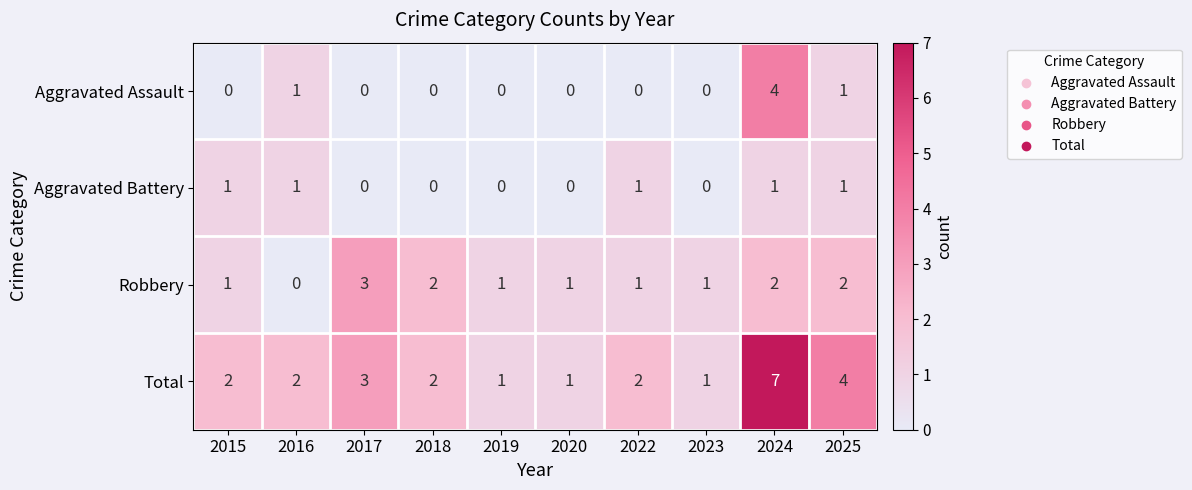

What is the difference between the maximum and minimum values in the Robbery series?

3